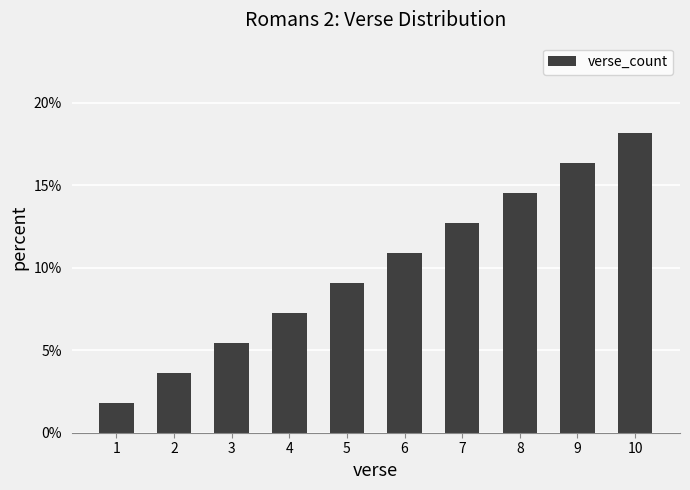

Does the chart contain any negative values?

No